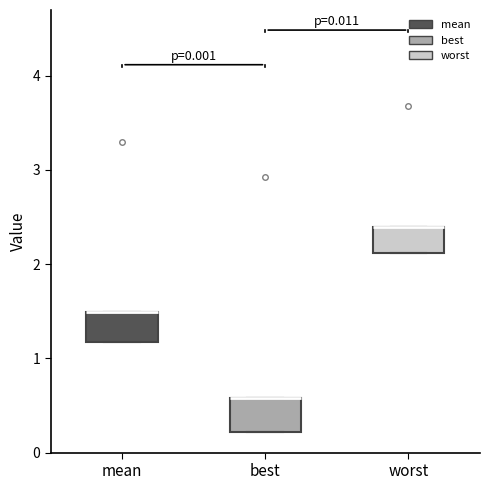

Where is the upper edge of the box for best on the y-axis? The values are not printed on the chart, so give them approximately, as read against the axis.

0.6